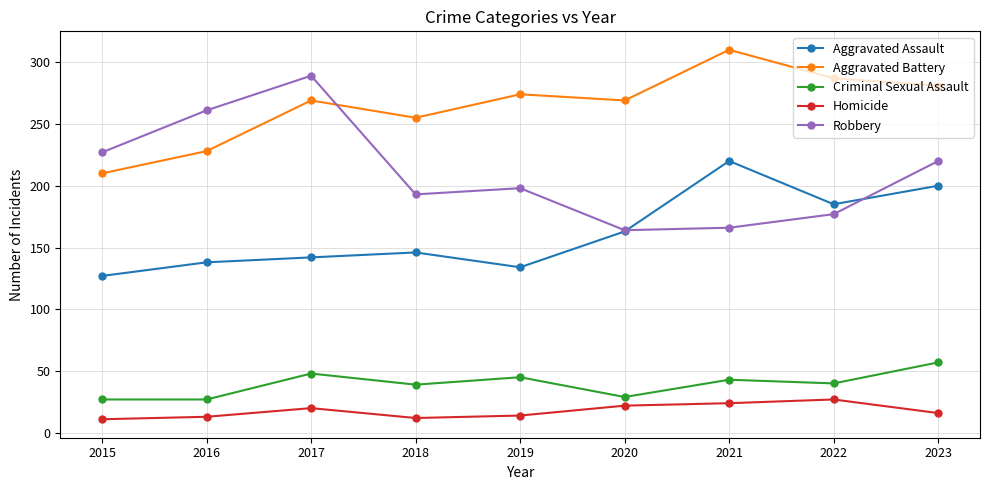

What is the total value across all series at 2023?

774